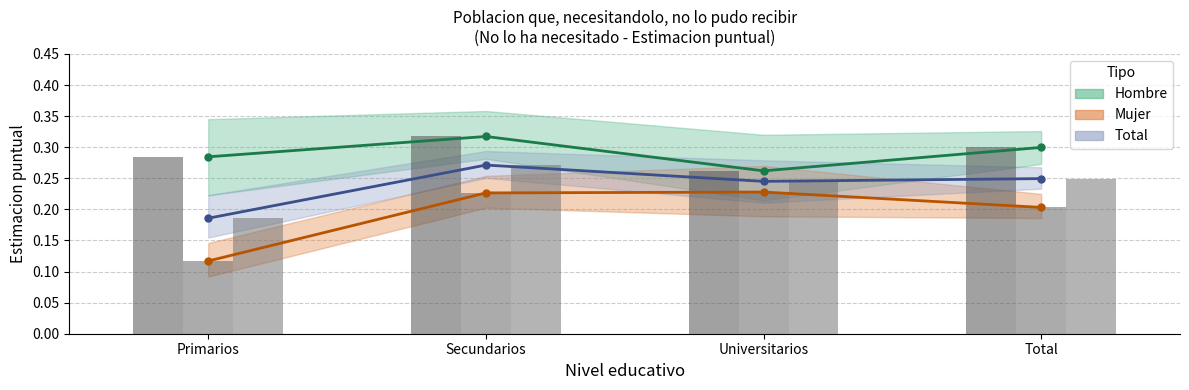

Between Total and Secundarios, which is larger?

Secundarios